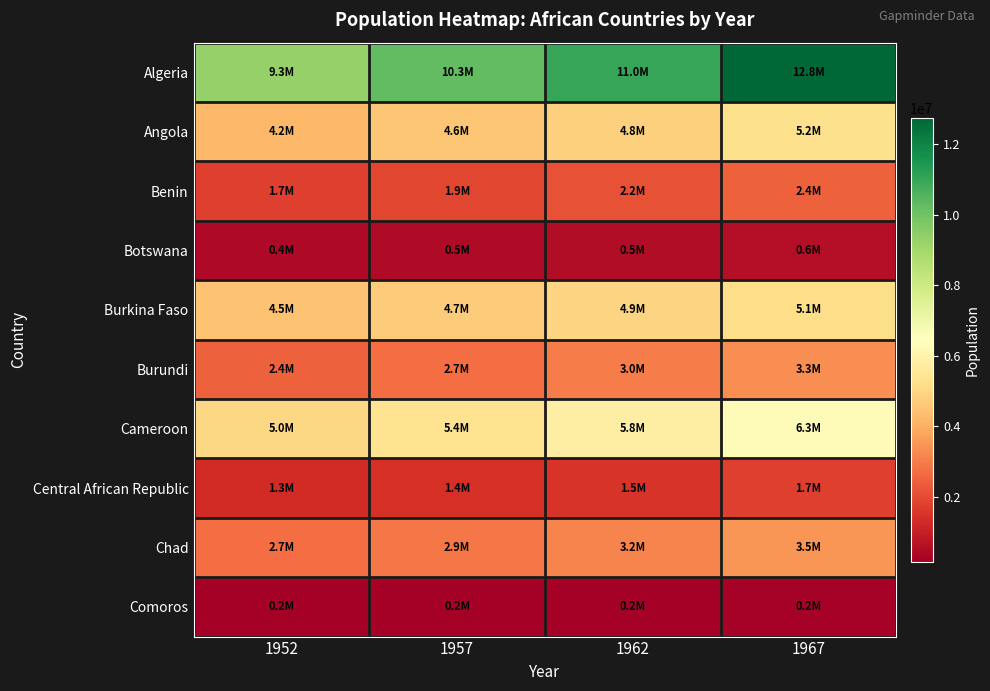

At 1957, list the series in order from smallest to largest.

Comoros, Botswana, Central African Republic, Benin, Burundi, Chad, Angola, Burkina Faso, Cameroon, Algeria